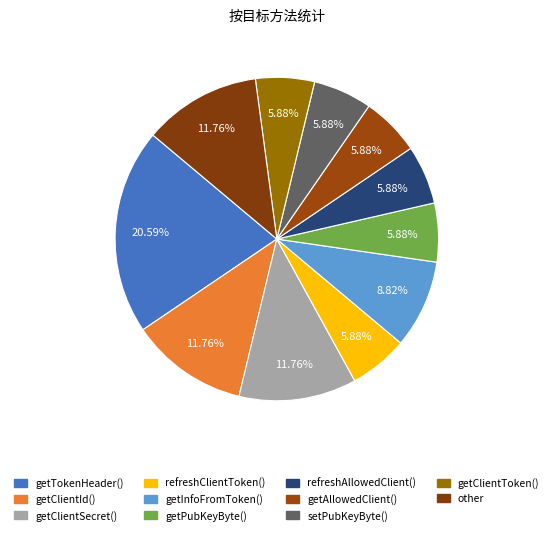

To the nearest percent, what is the combined percentage of getClientId() and refreshAllowedClient()?

18%